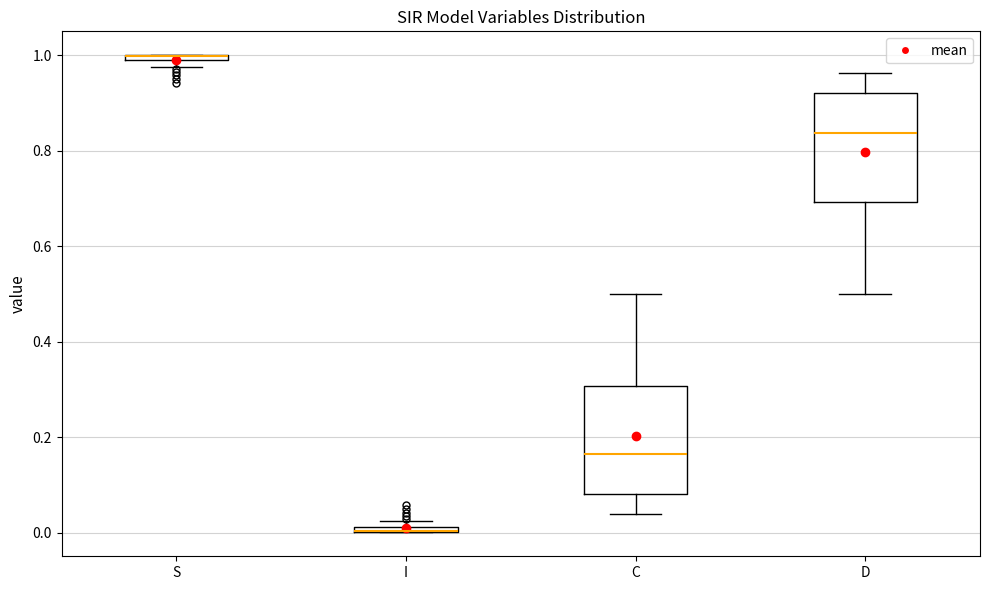

Where is the lower edge of the box for S on the y-axis? The values are not printed on the chart, so give them approximately, as read against the axis.

0.98